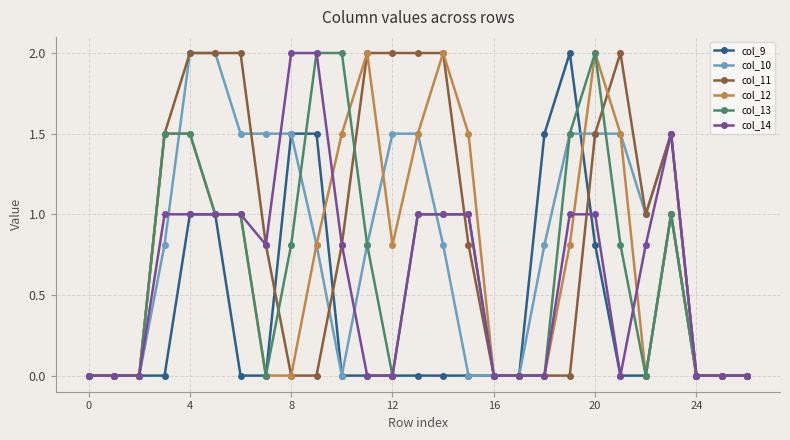

Count the col_11 values in the range 0 to 2.

27